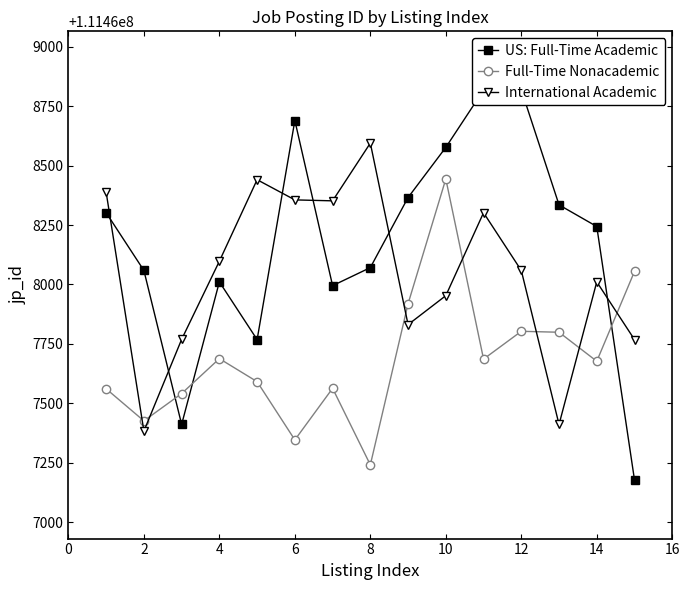

True or false: Full-Time Nonacademic has more than 0 points higher than both neighbors.

True